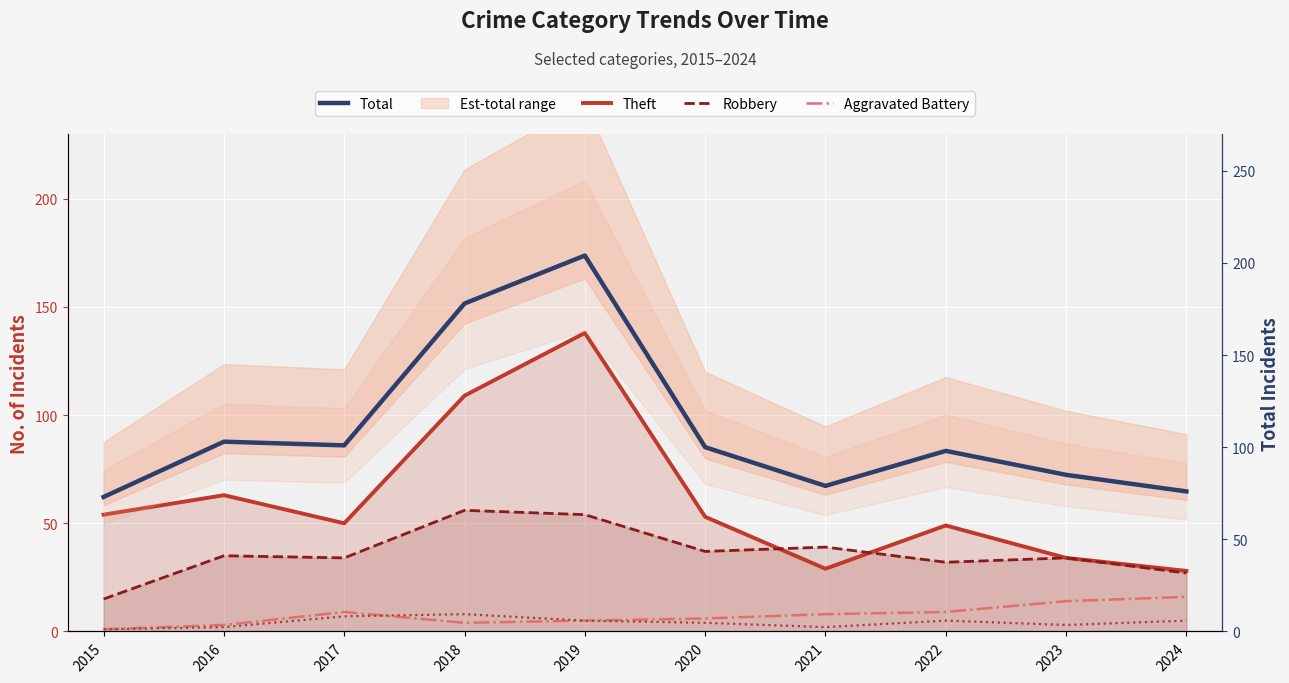

Where does the Aggravated Battery series first go above 8?

2017